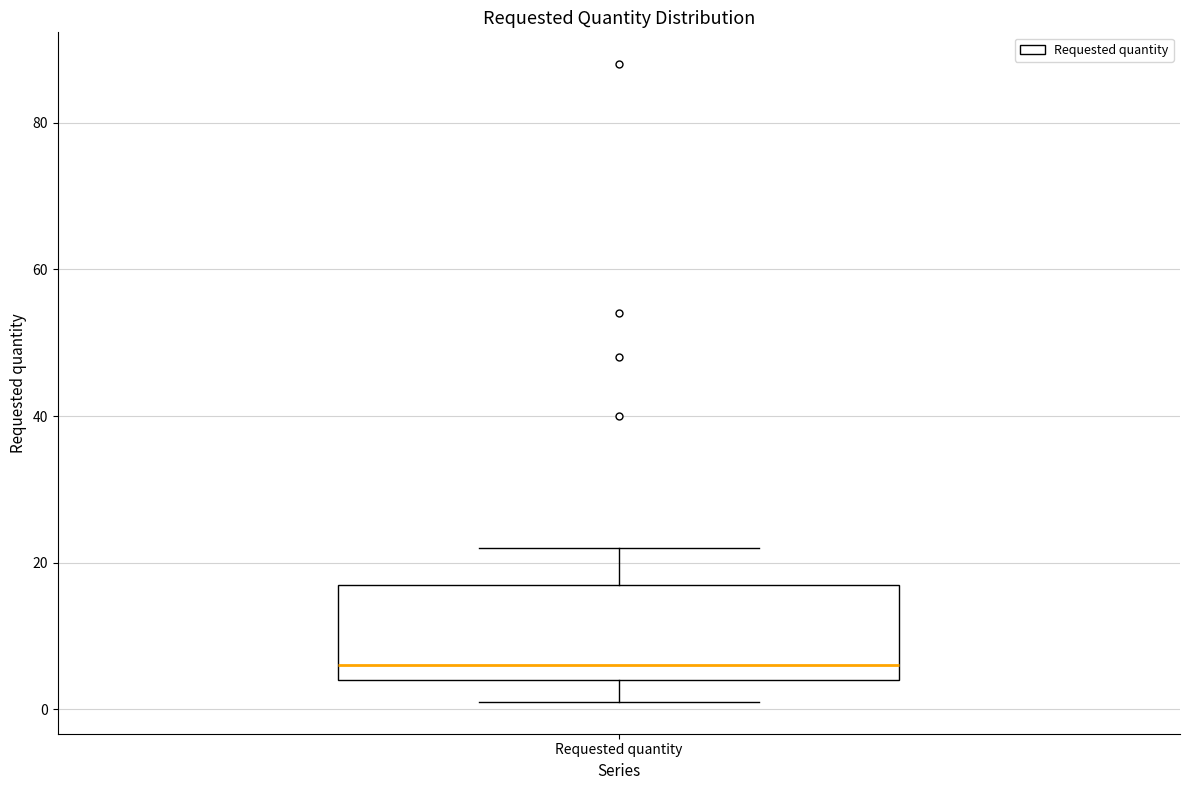

Where does the lower whisker of the box for Requested quantity end on the y-axis? The values are not printed on the chart, so give them approximately, as read against the axis.

2